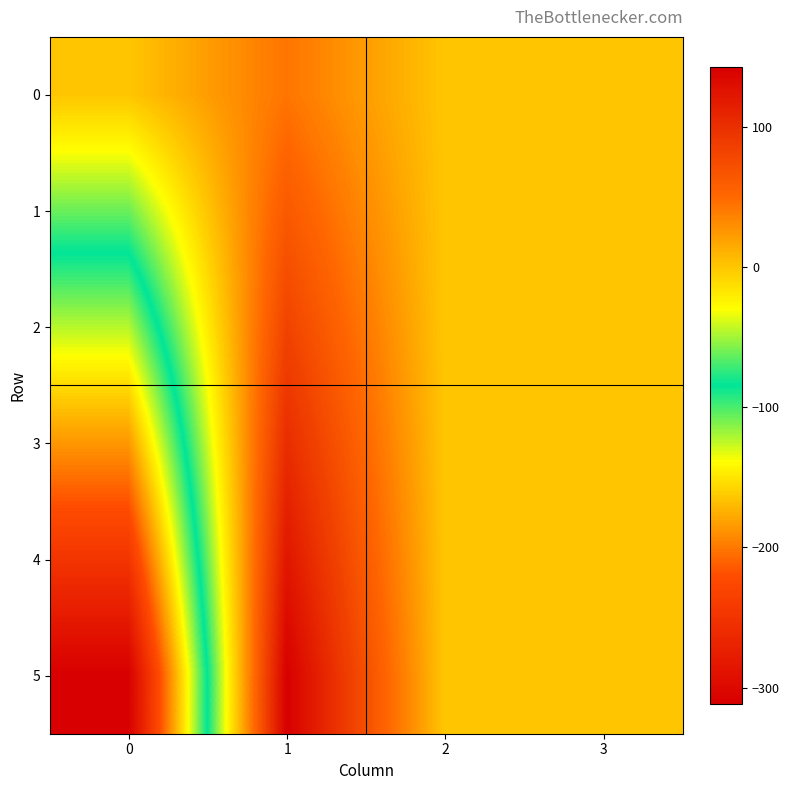

Reading left to right, transcribe all the data shown in this chart.

0: 0=-0.0	1=43.6	2=0.2	3=0.6
1: 0=-62.0	1=63.1	2=0.2	3=0.6
2: 0=-123.3	1=82.8	2=0.2	3=0.6
3: 0=-186.0	1=102.6	2=0.2	3=0.6
4: 0=-248.5	1=122.8	2=0.2	3=0.6
5: 0=-311.5	1=142.8	2=0.2	3=0.6